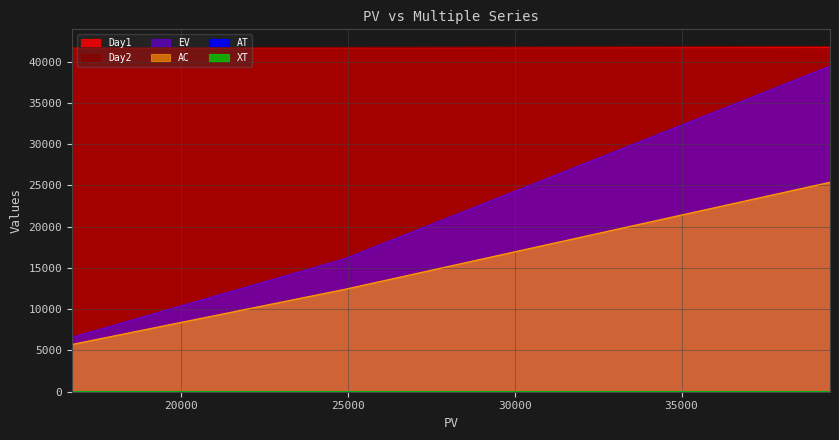

What is the sum of all EV values?

1.6